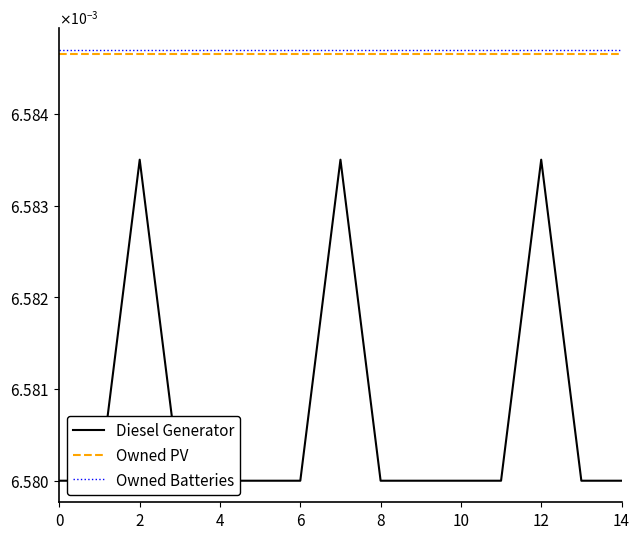

List the series in order of their peak value, lowest first.

Diesel Generator, Owned PV, Owned Batteries